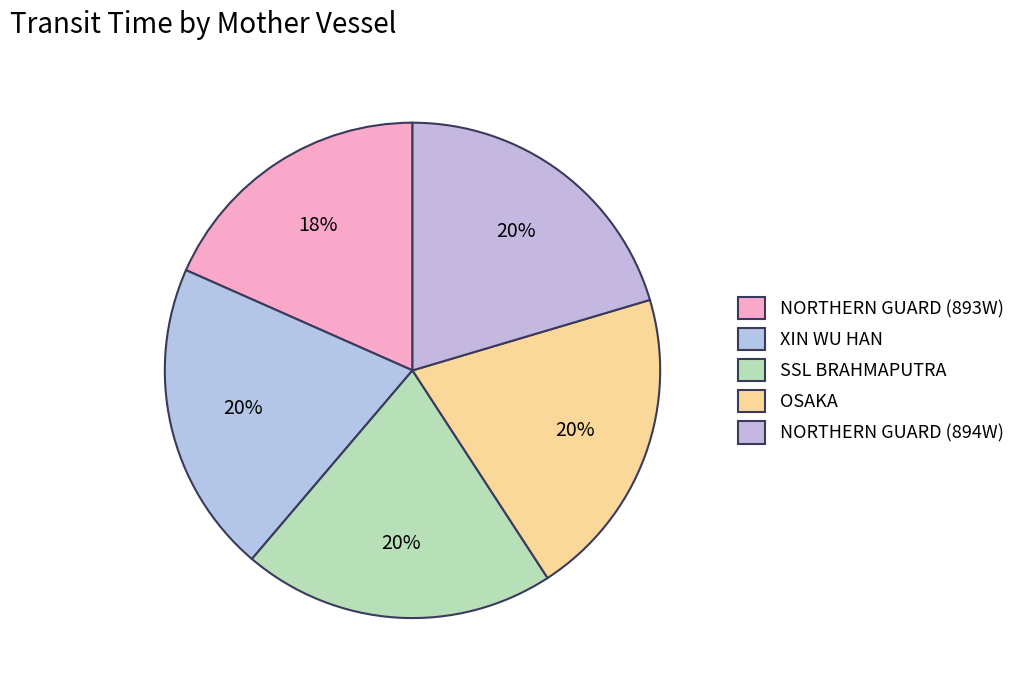

How much of the chart is everything except NORTHERN GUARD (894W)?

79.6%